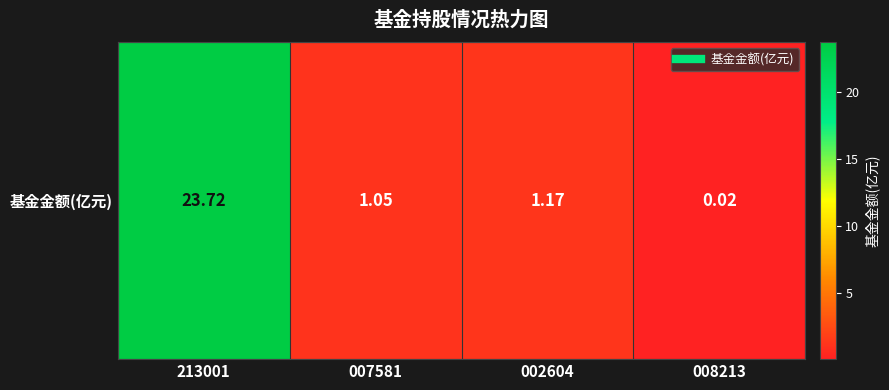

Reading left to right, extract all data points from this chart.

213001=23.7	007581=1.1	002604=1.2	008213=0.0